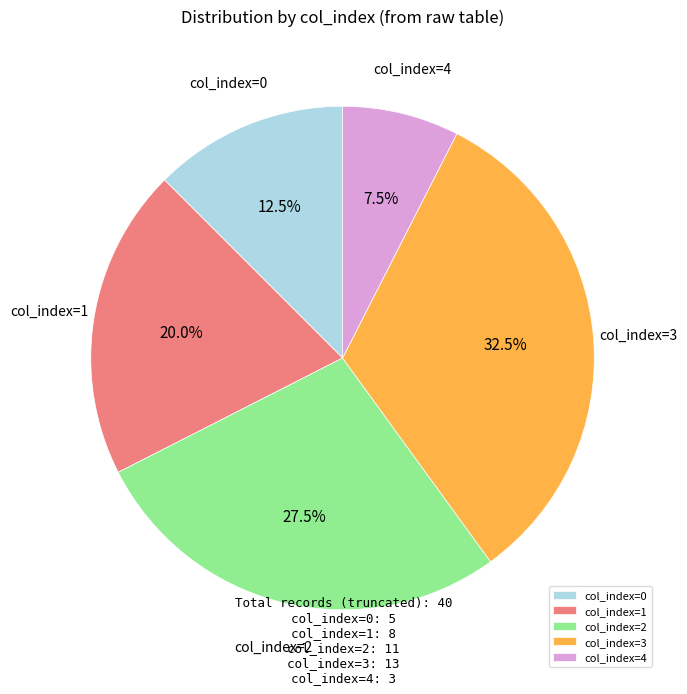

Which category has the biggest portion of the pie?

col_index=3